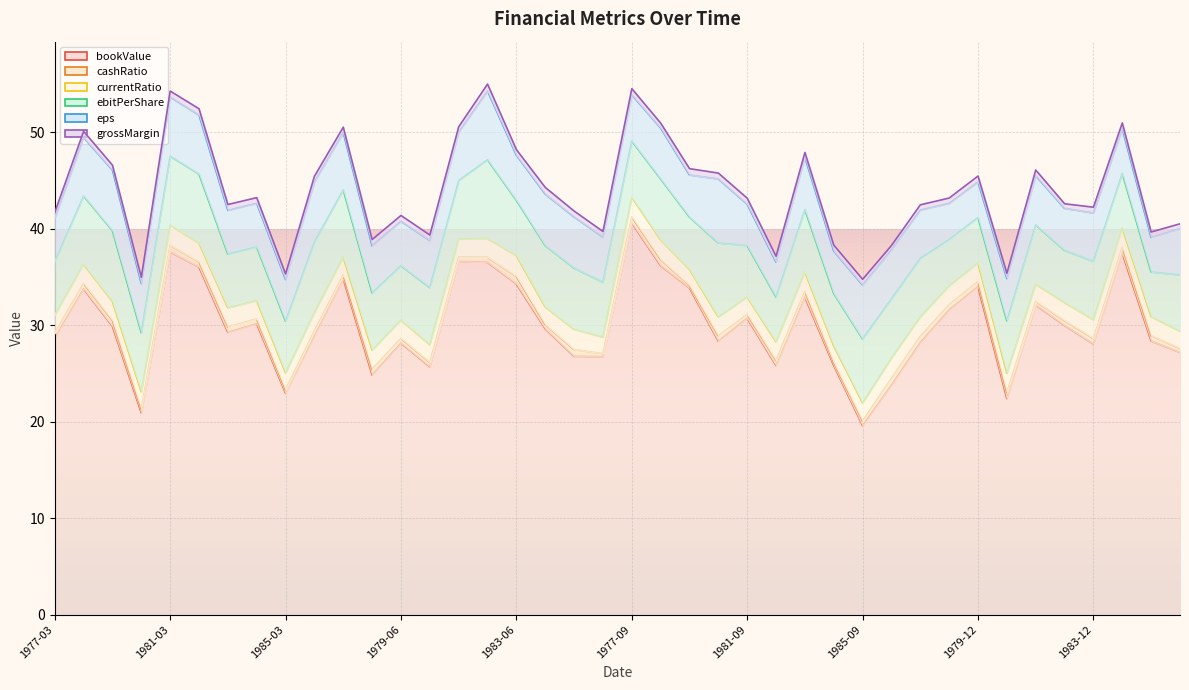

At which label does bookValue reach its minimum?

1985-09